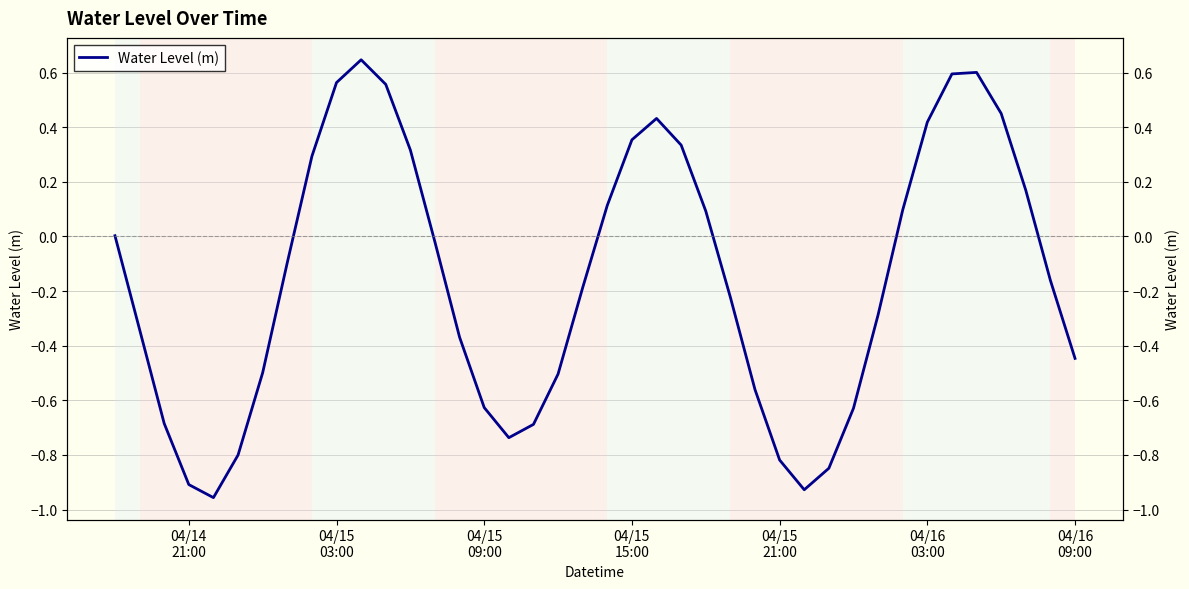

Reading left to right, extract all data points from this chart.

0.0	-0.3	-0.7	-0.9	-1.0	-0.8	-0.5	-0.1	0.3	0.6	0.6	0.6	0.3	-0.0	-0.4	-0.6	-0.7	-0.7	-0.5	-0.2	0.1	0.4	0.4	0.3	0.1	-0.2	-0.6	-0.8	-0.9	-0.8	-0.6	-0.3	0.1	0.4	0.6	0.6	0.5	0.2	-0.2	-0.4